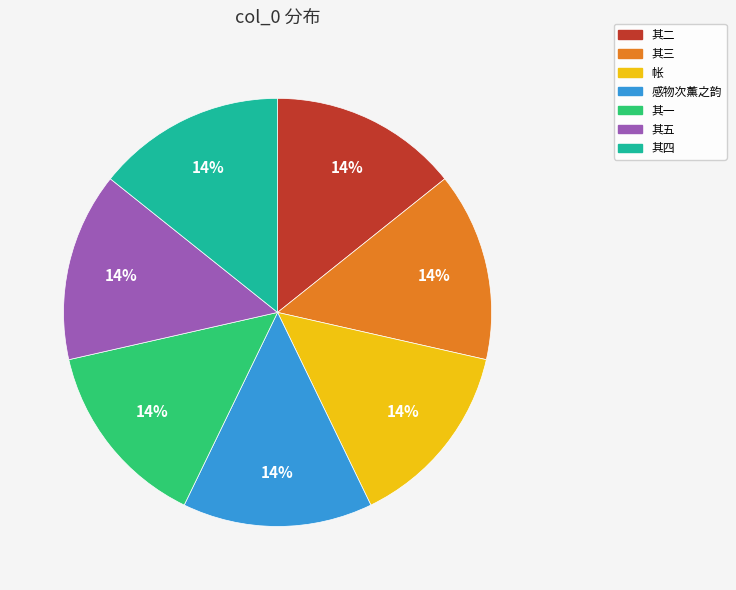

The 其四 slice represents 22% of the pie. True or false?

False